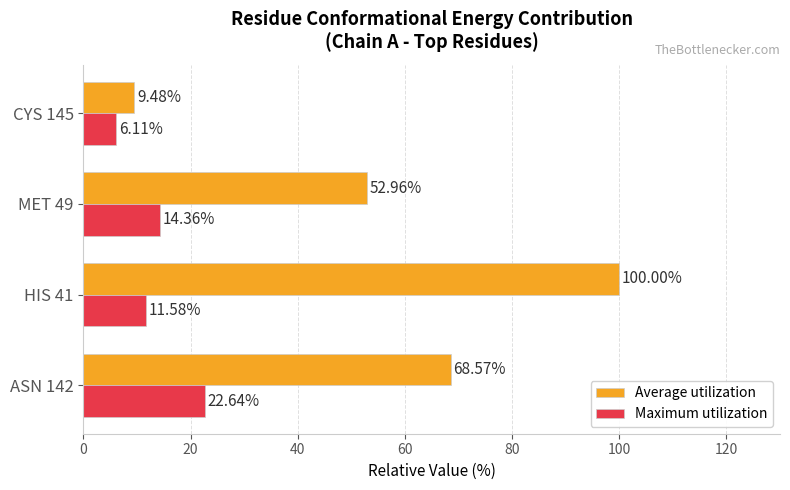

What is the smallest value displayed?

6.1